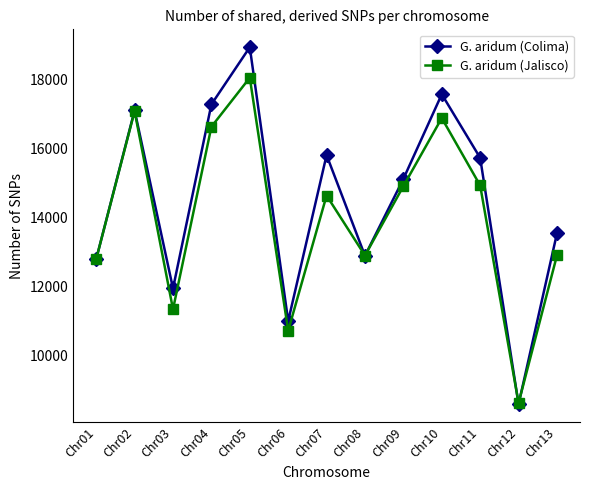

What is the difference between the maximum and minimum values in the G. aridum (Jalisco) series?

9429